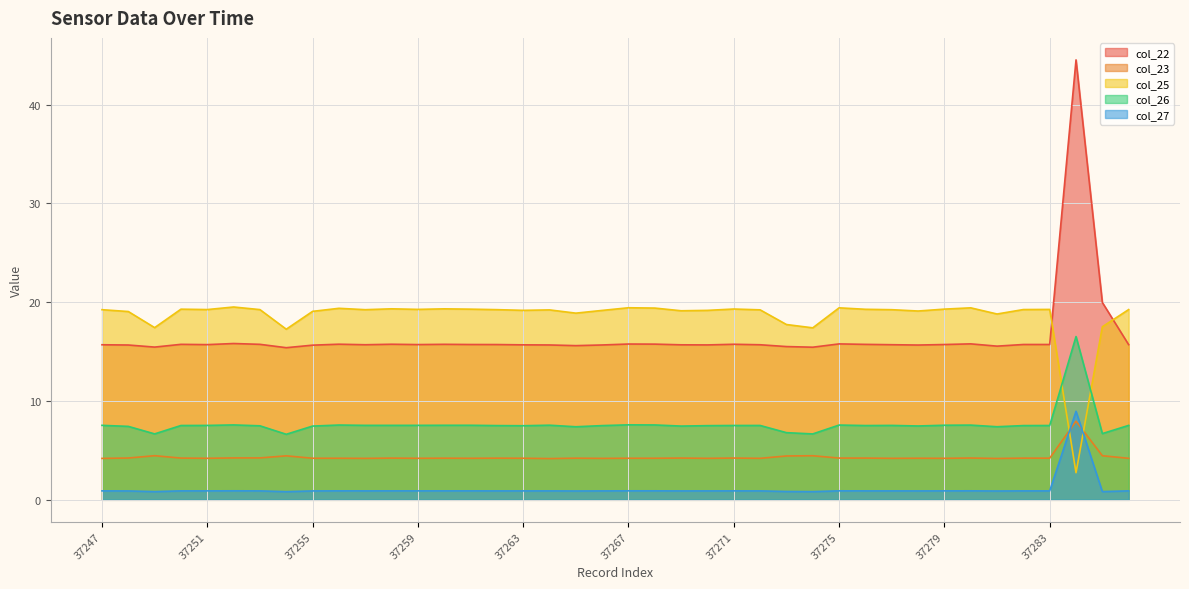

True or false: col_26 and col_22 intersect in this chart.

False